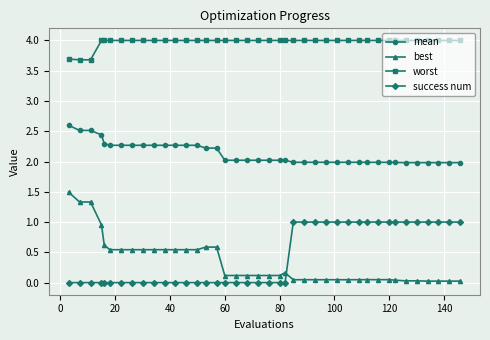

True or false: best and worst cross at least once.

False